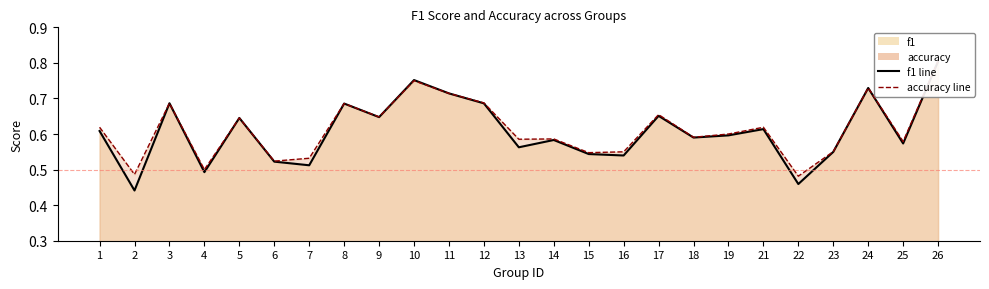

Rank the series by their maximum value, from highest to lowest.

accuracy line, f1 line